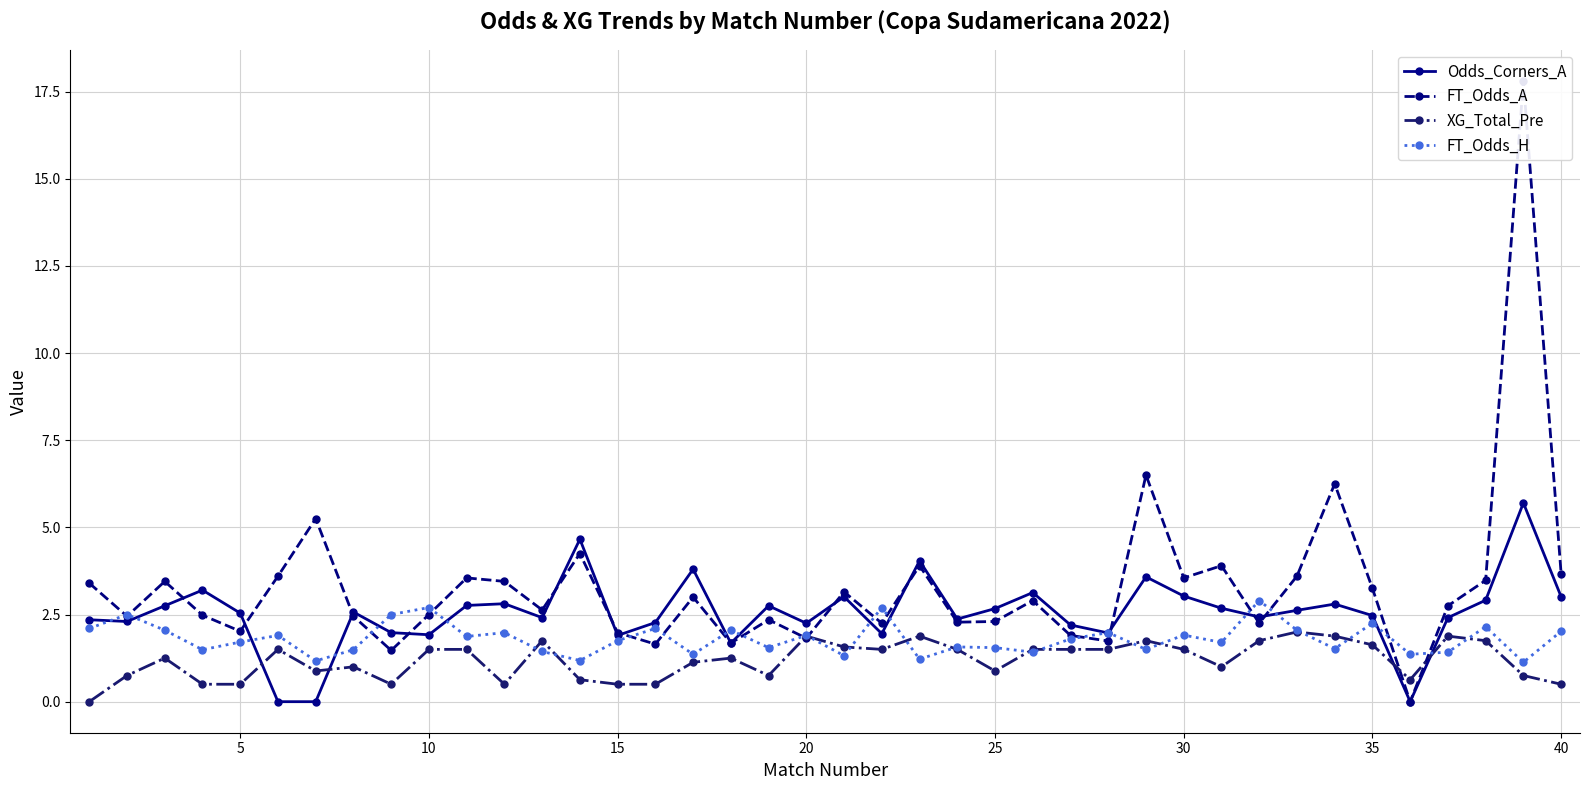

True or false: FT_Odds_H and FT_Odds_A cross at least once.

True